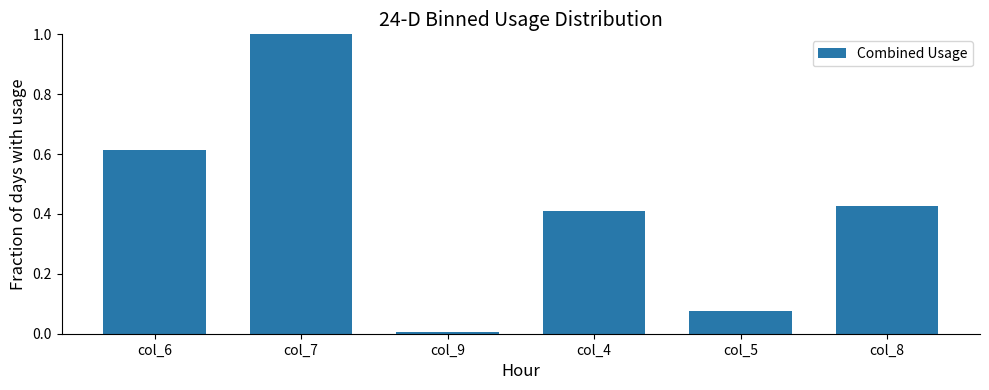

What is the label of the 4th bar from the left?

col_4